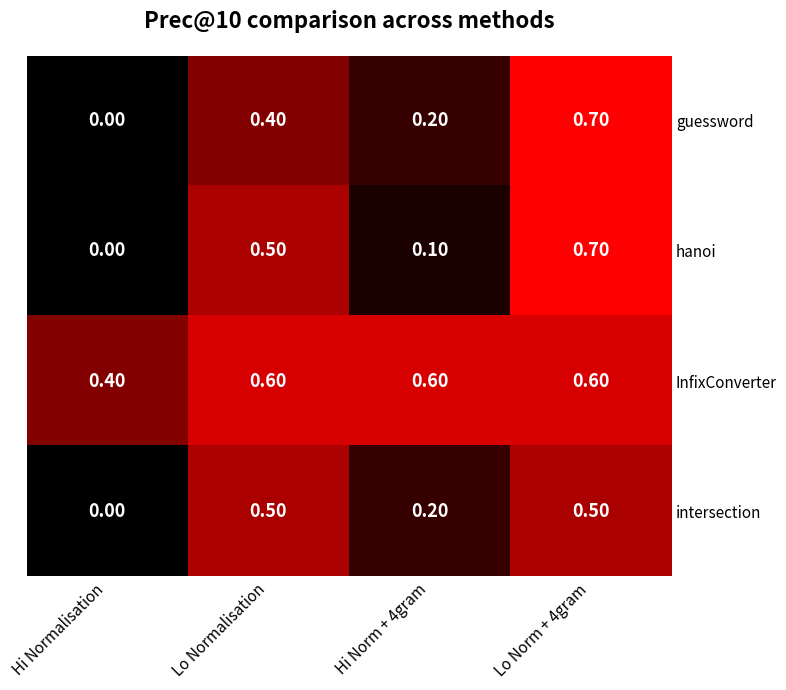

What is the sum of all InfixConverter values?

2.2